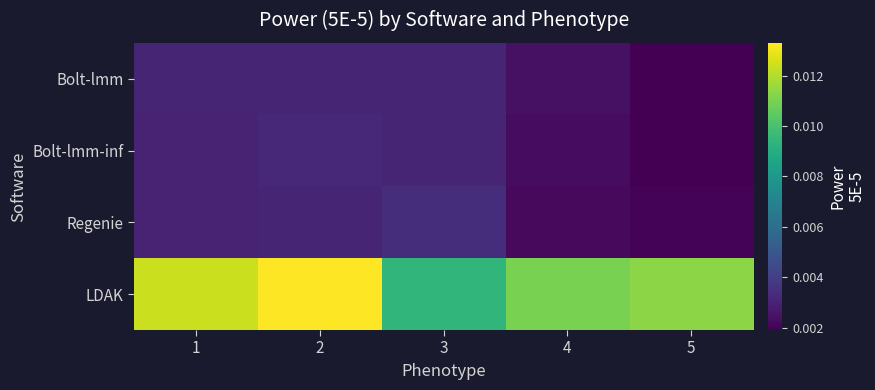

Between 3 and 5, which series saw the biggest shift?

LDAK